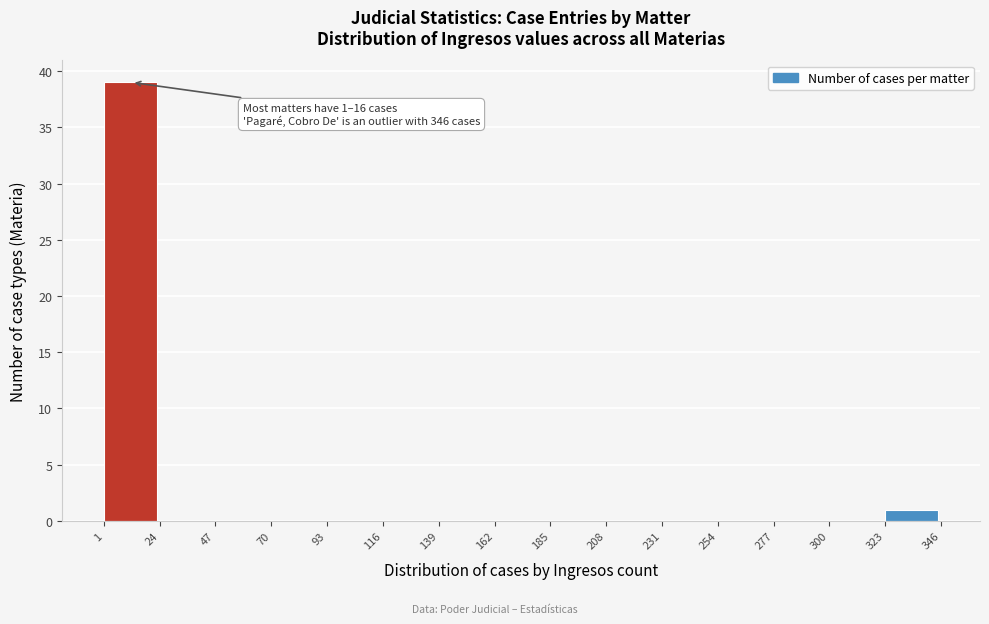

Over which range of the x-axis is the bar tallest?

1 to 24